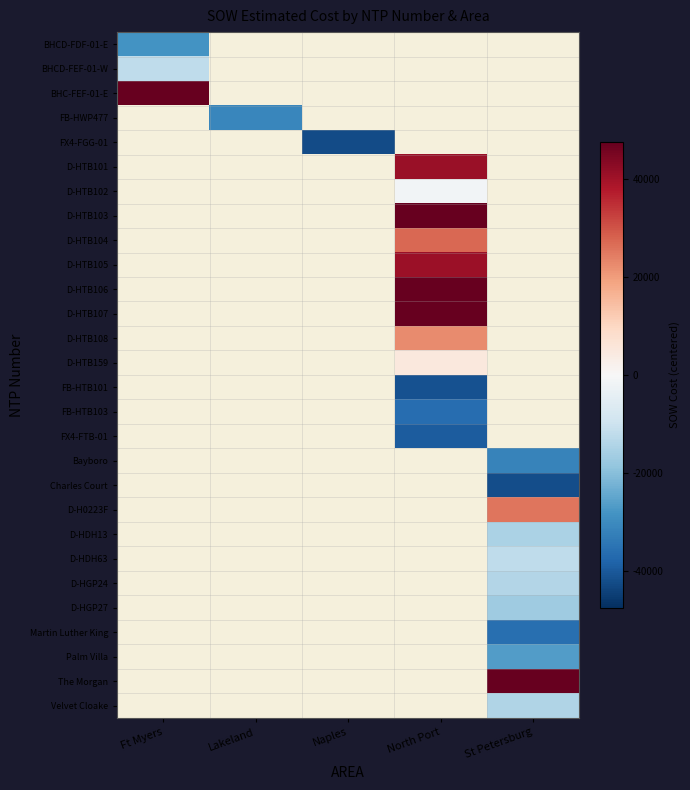

At which category does the chart reach its peak across all series?

Ft Myers